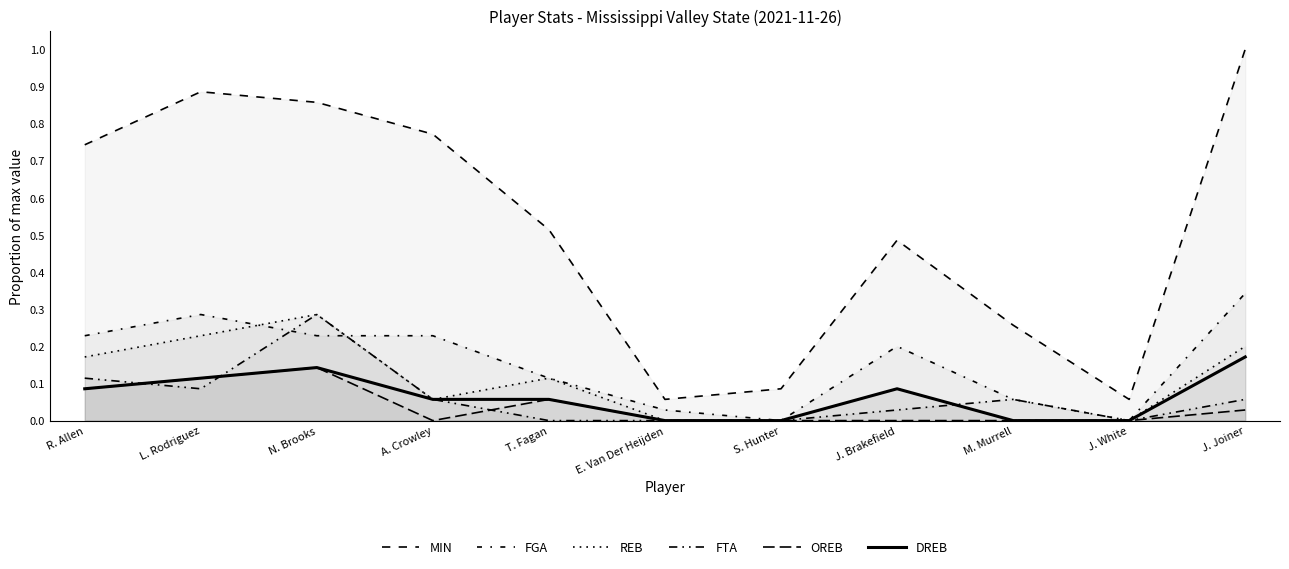

What is the spread (max minus min) of values at J. White?

0.1